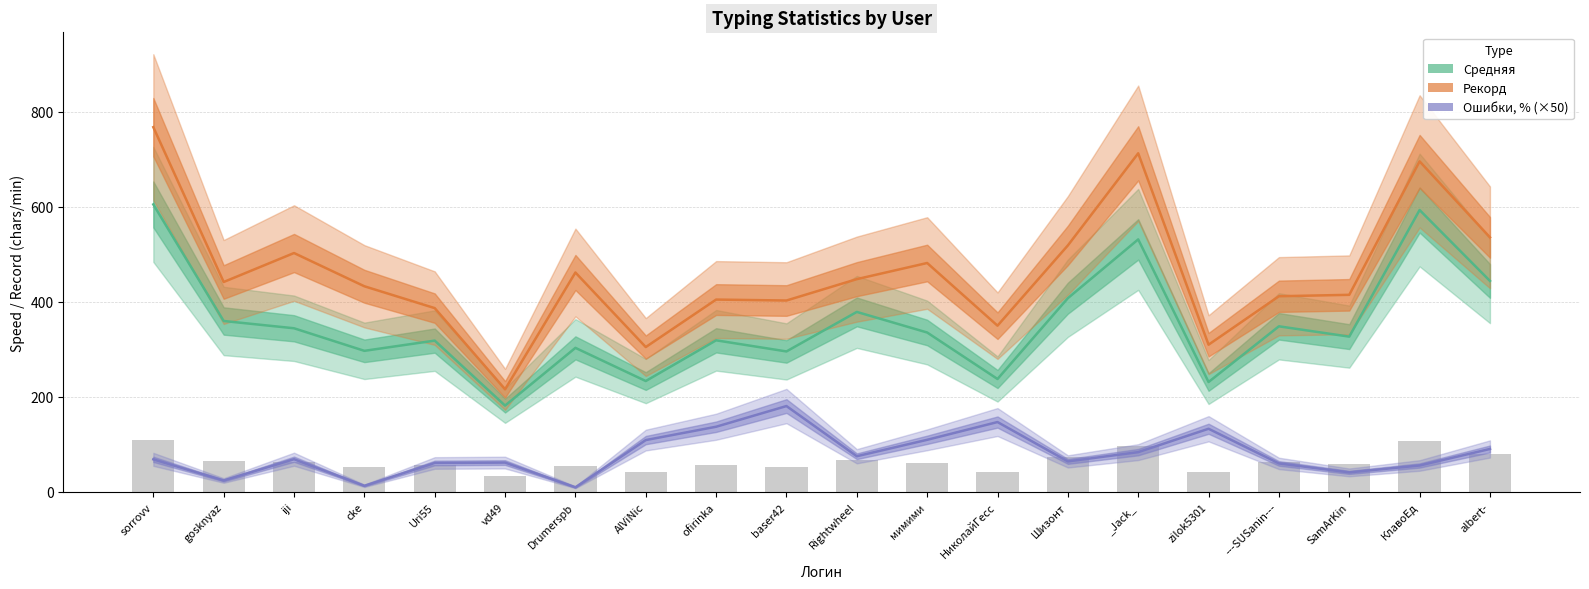

Is it true that Рекорд equals 433.0 at cke?

True